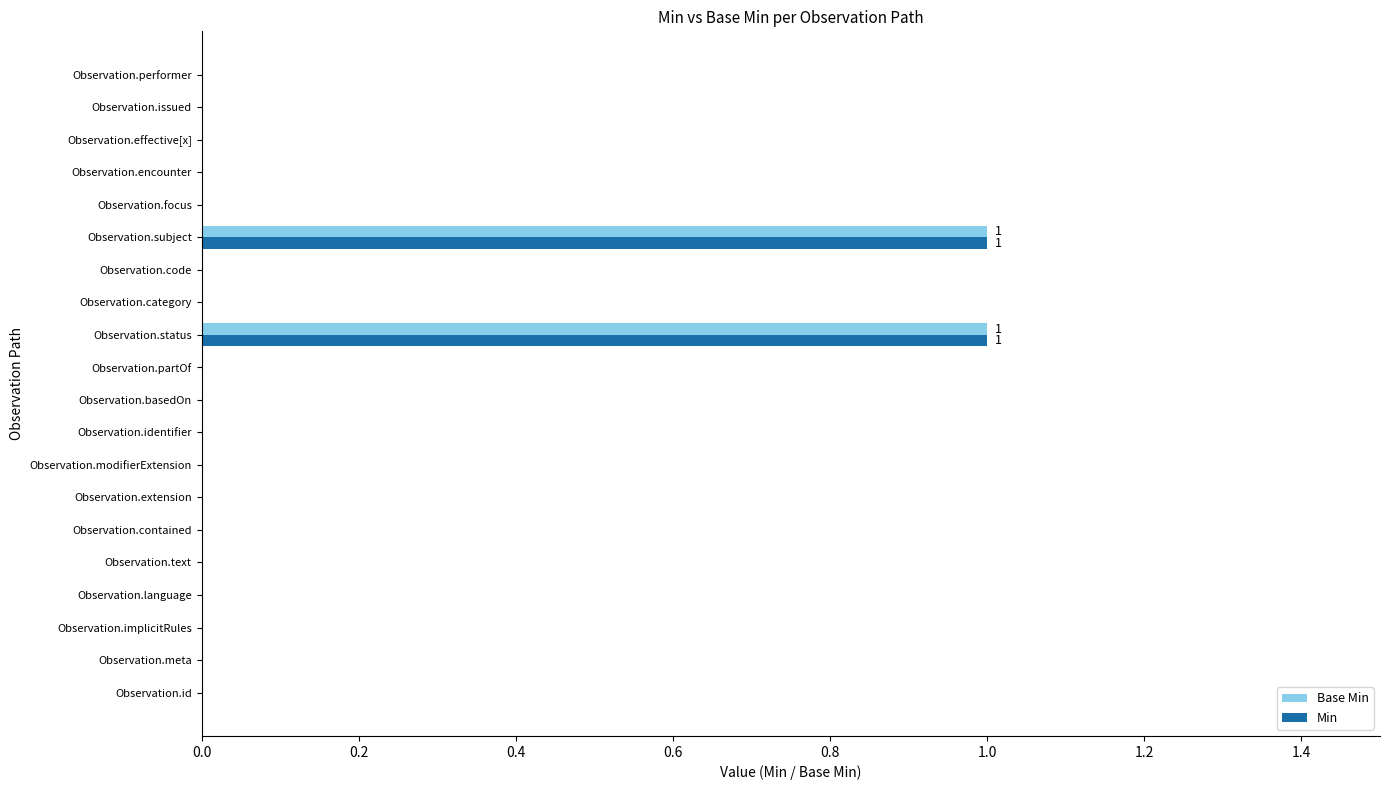

The Min series shows 0 at Observation.text. True or false?

True